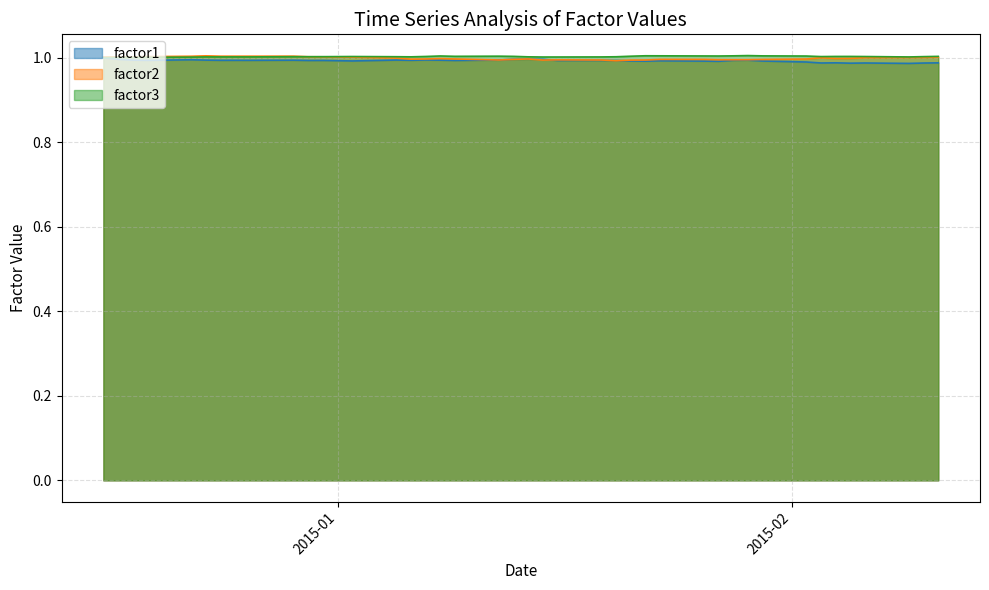

How many distinct data groups are displayed?

3